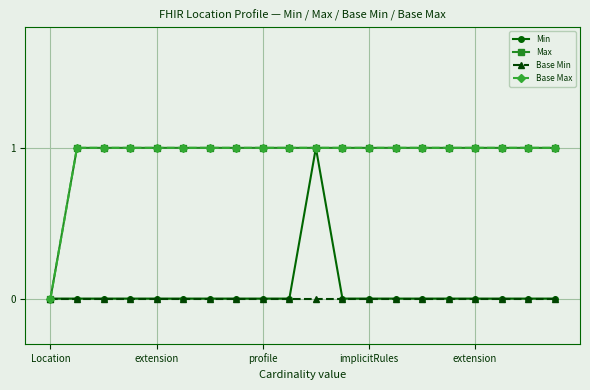

Is this an area chart (filled region under the line)?

No